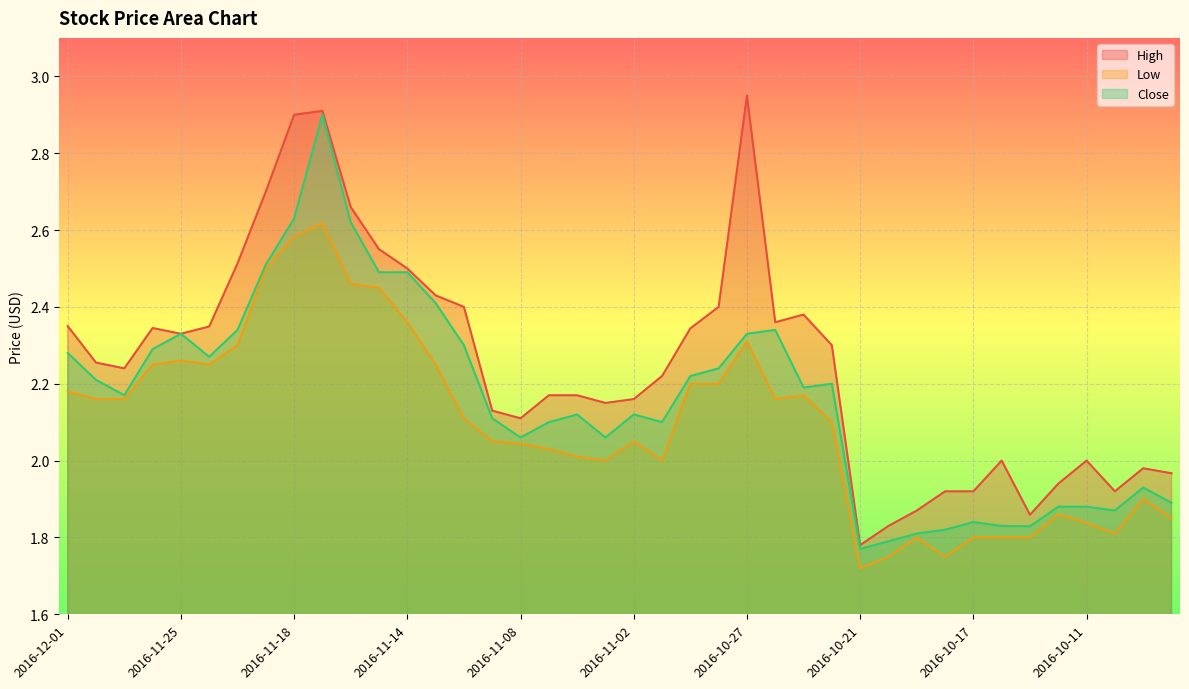

What is the label of the 1st point from the right?

2016-10-06